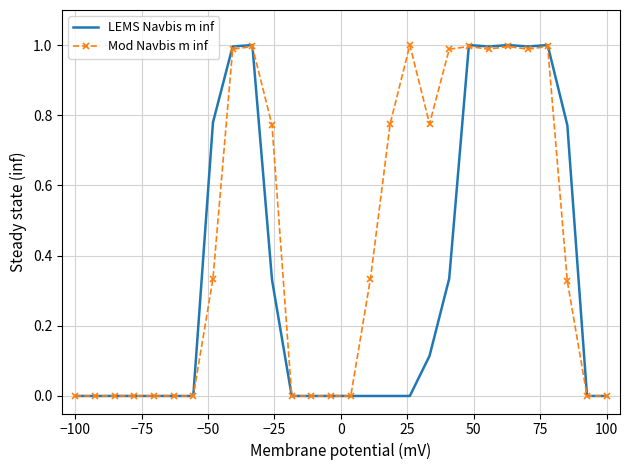

True or false: Mod Navbis m inf and LEMS Navbis m inf cross at least once.

True